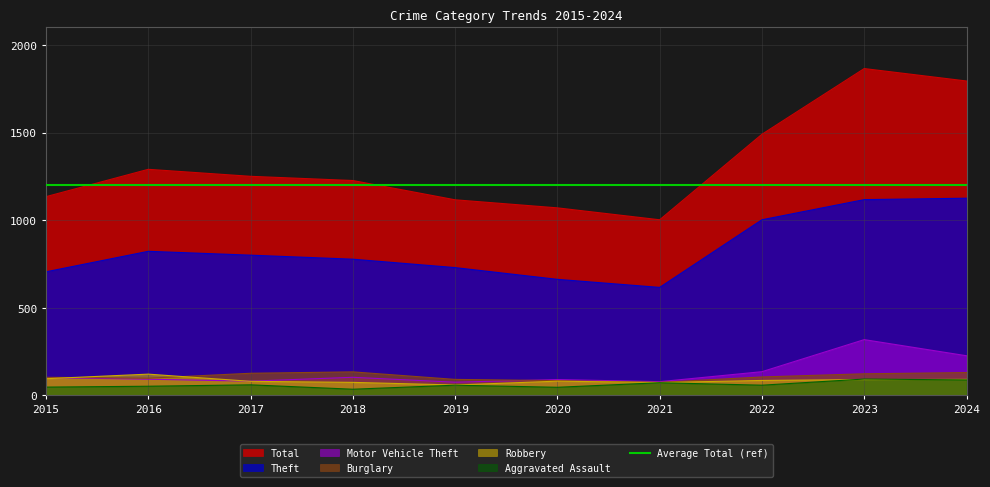

What is the value of the Burglary point at the 8th from the left?

105